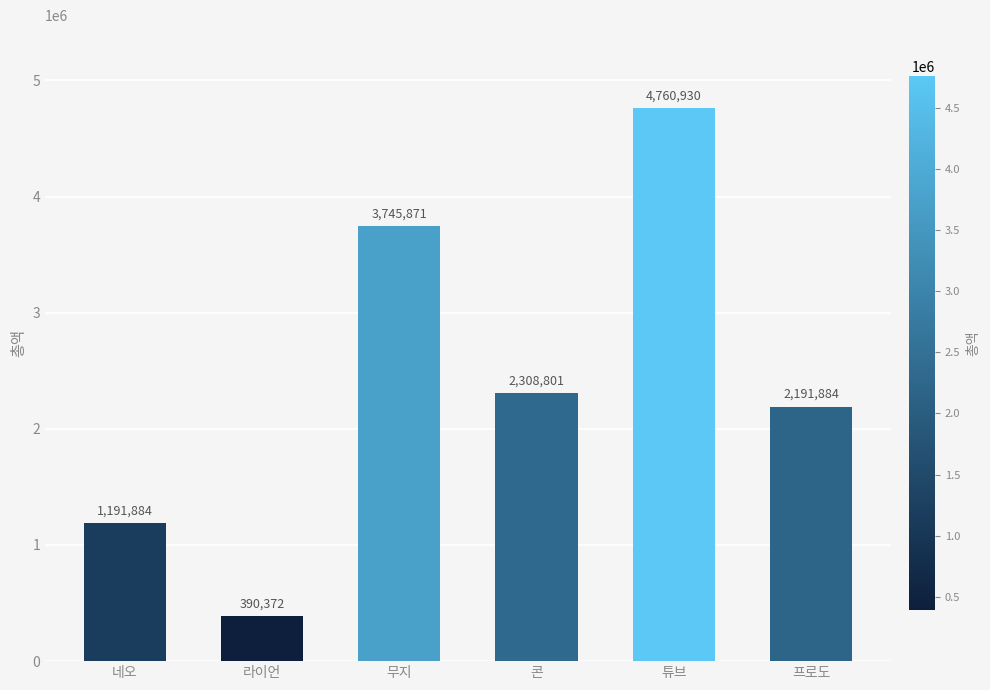

Reading left to right, what are all the values shown in this chart?

네오=1191884	라이언=390372	무지=3745871	콘=2308801	튜브=4760930	프로도=2191884